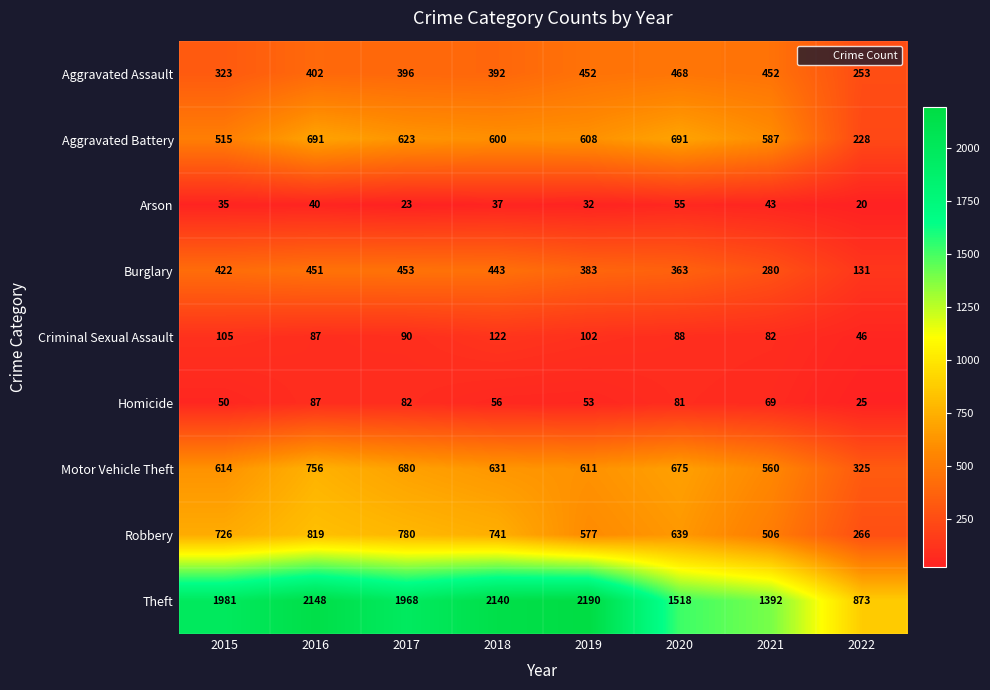

What is the difference between the Motor Vehicle Theft values at 2015 and 2021?

54